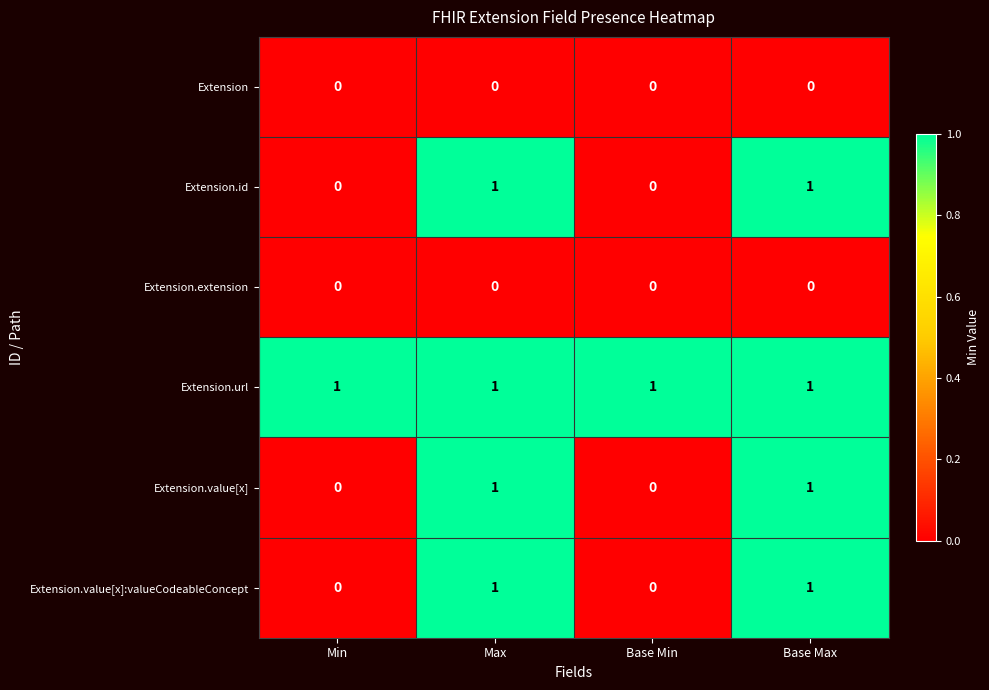

What is the total value across all series at Base Max?

4